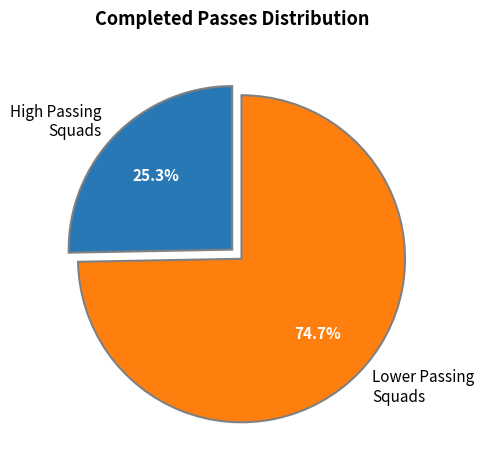

Rank the categories by value from highest to lowest.

Lower Passing Squads, High Passing Squads